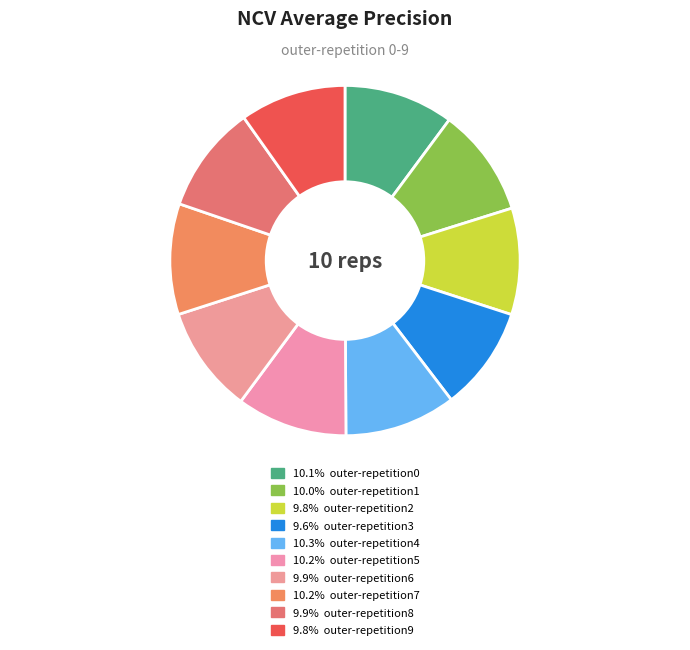

Count the number of slices in the pie.

10